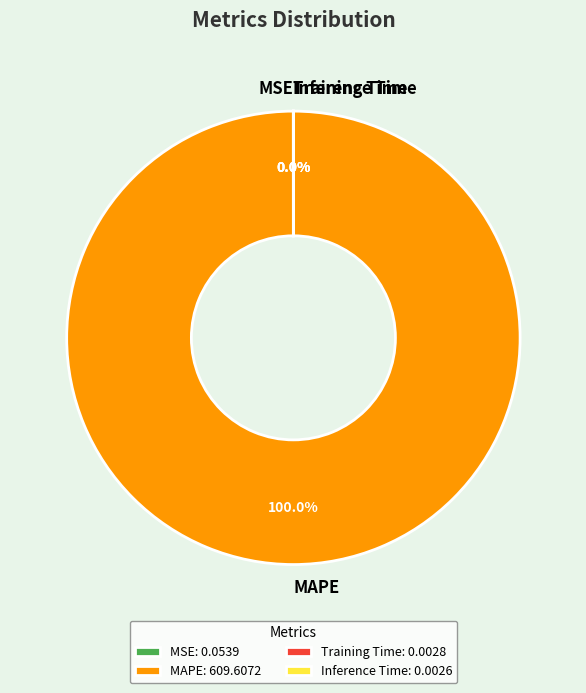

Is it true that MSE is 0% of the pie?

True